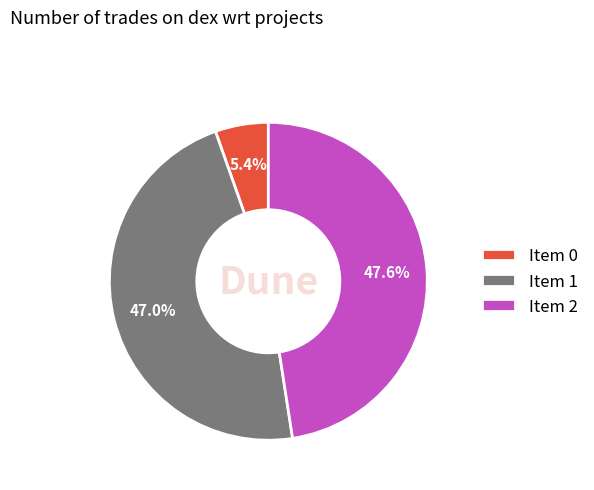

Is there a majority slice in this chart?

No